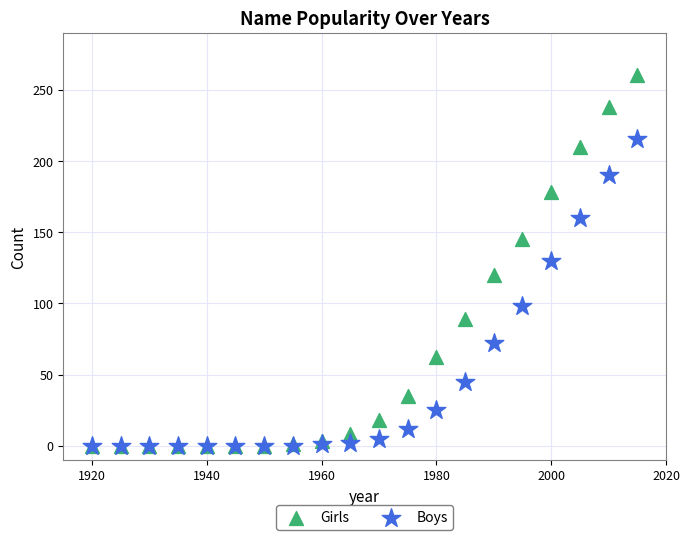

In the Boys series, what Y value is closest to 107?

98